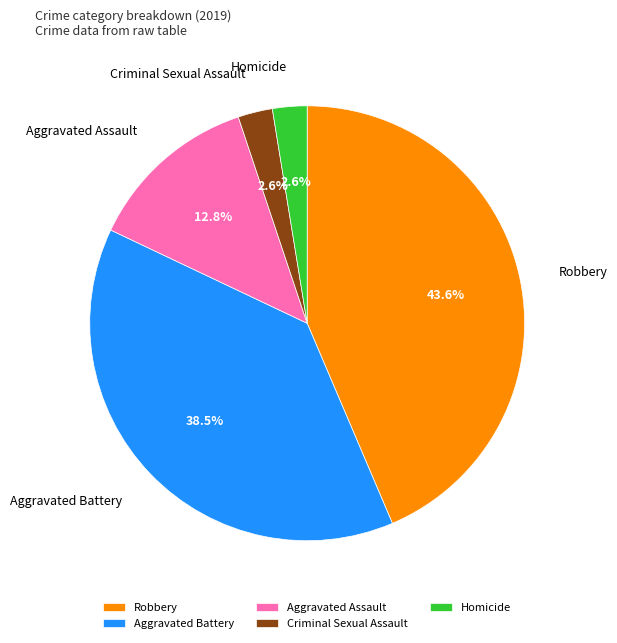

Combined, do Homicide and Aggravated Assault account for over 50%?

No